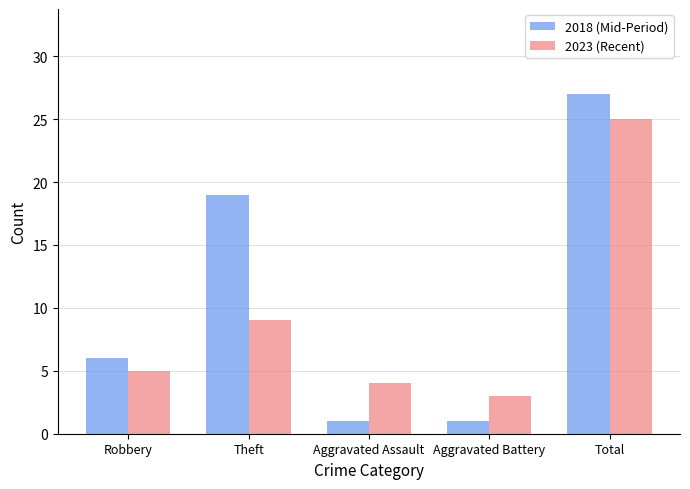

Read the 2023 (Recent) value at Theft.

9